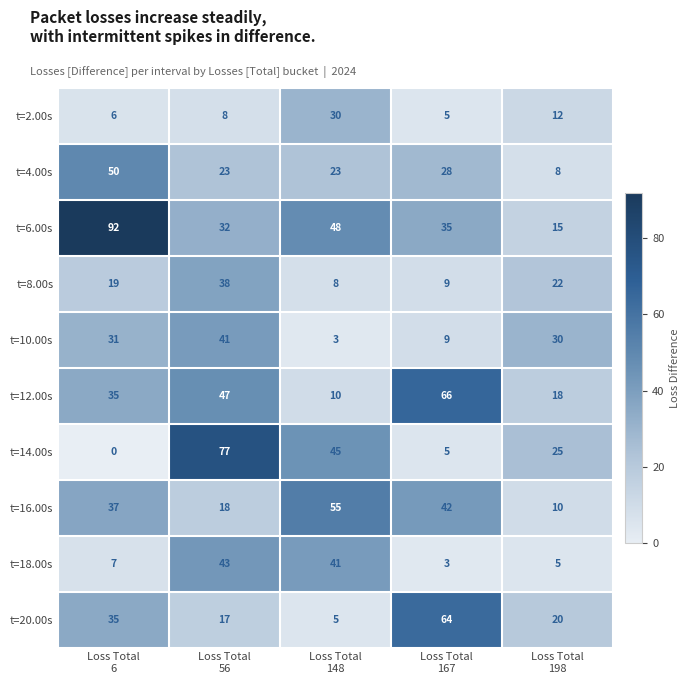

What is the maximum value shown in the chart?

92